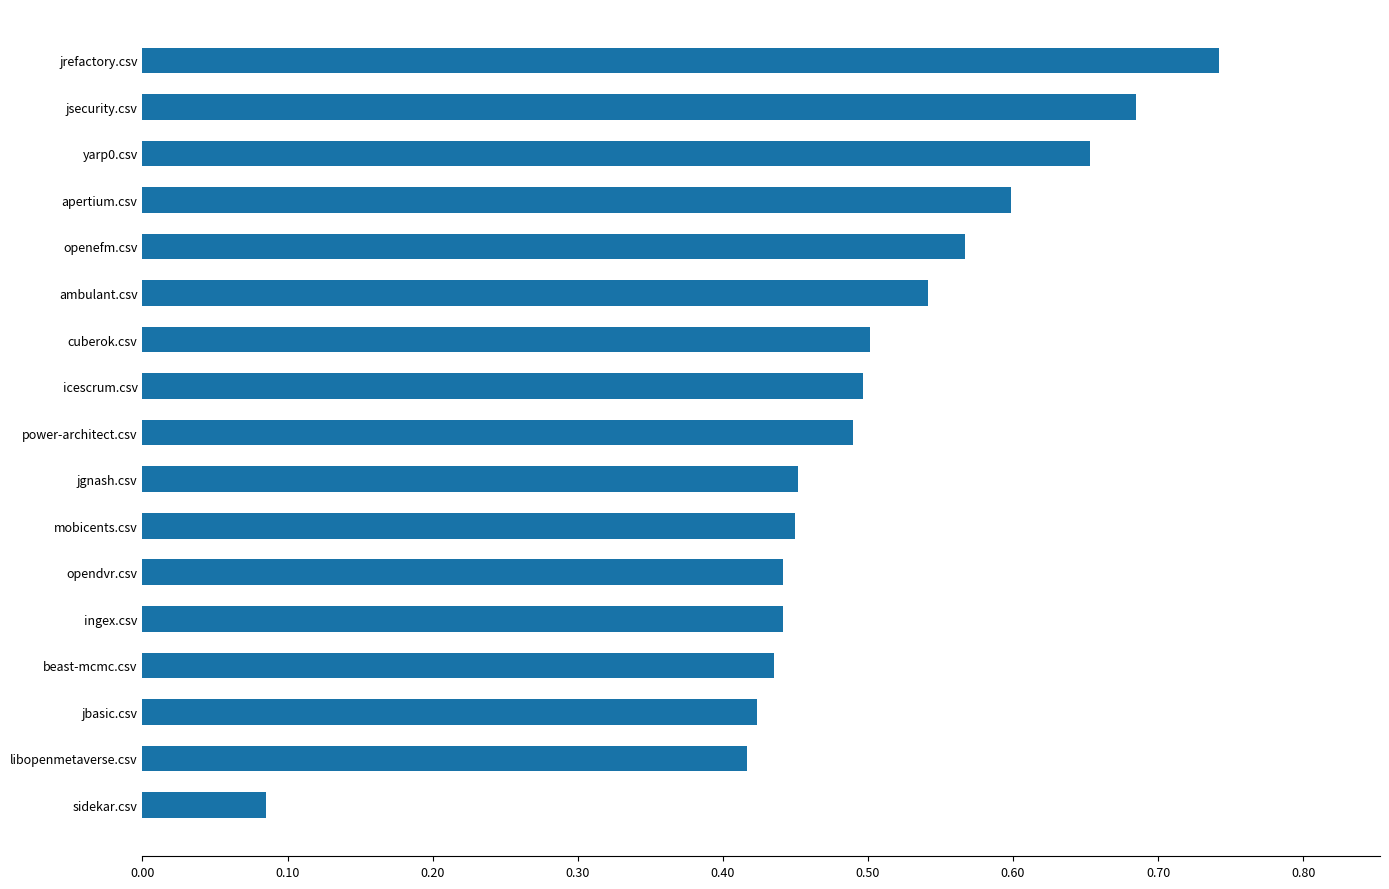

How many values are between 0 and 1?

17